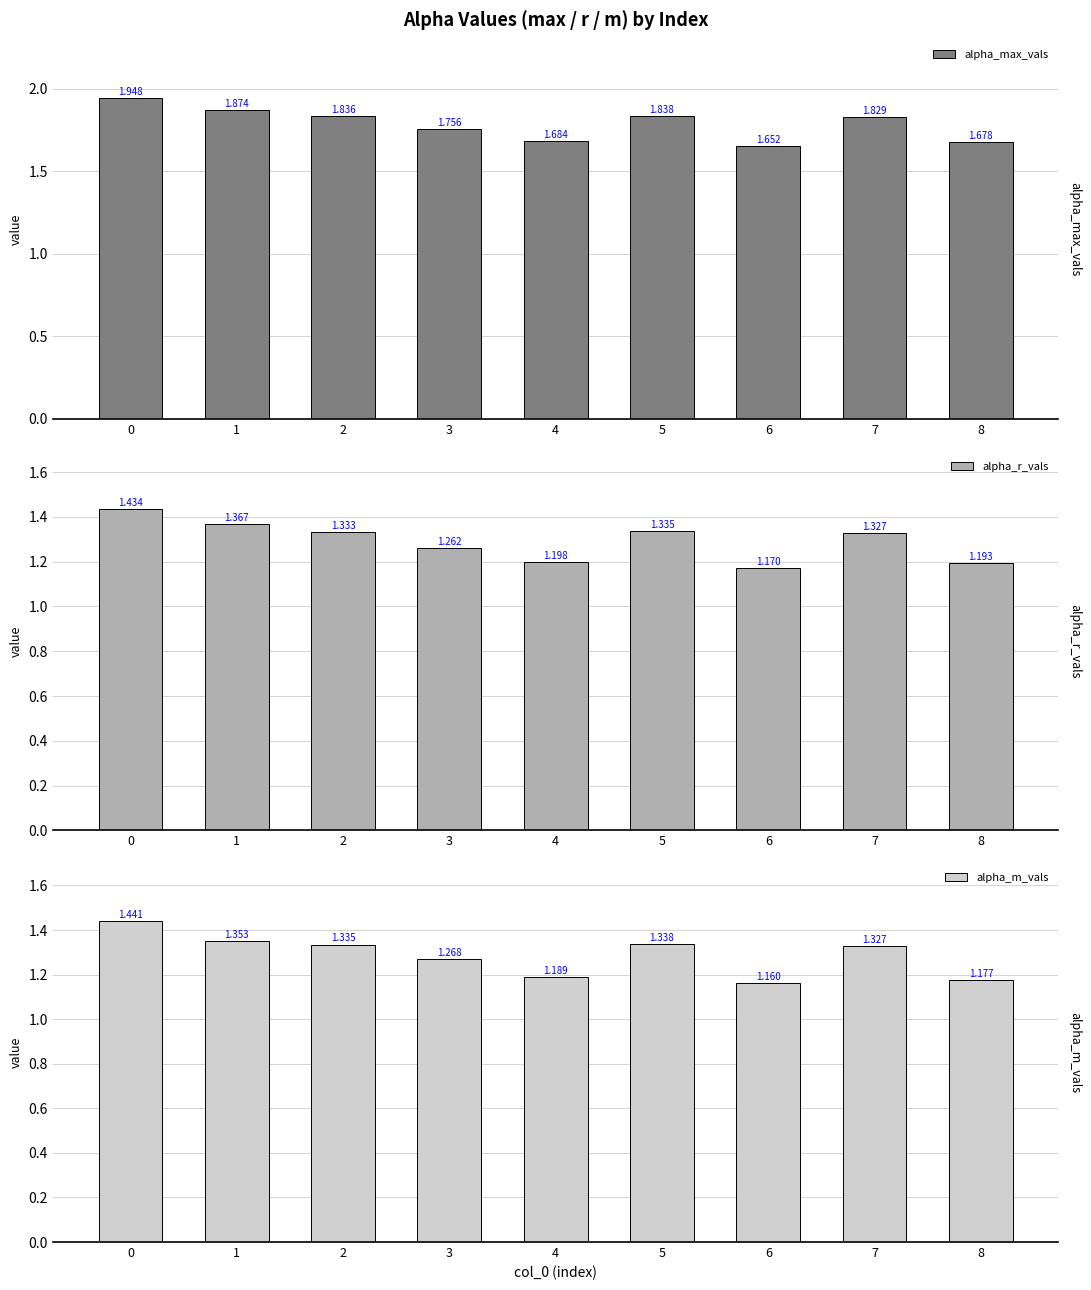

True or false: alpha_r_vals has a value of 1.2 at 6.

True